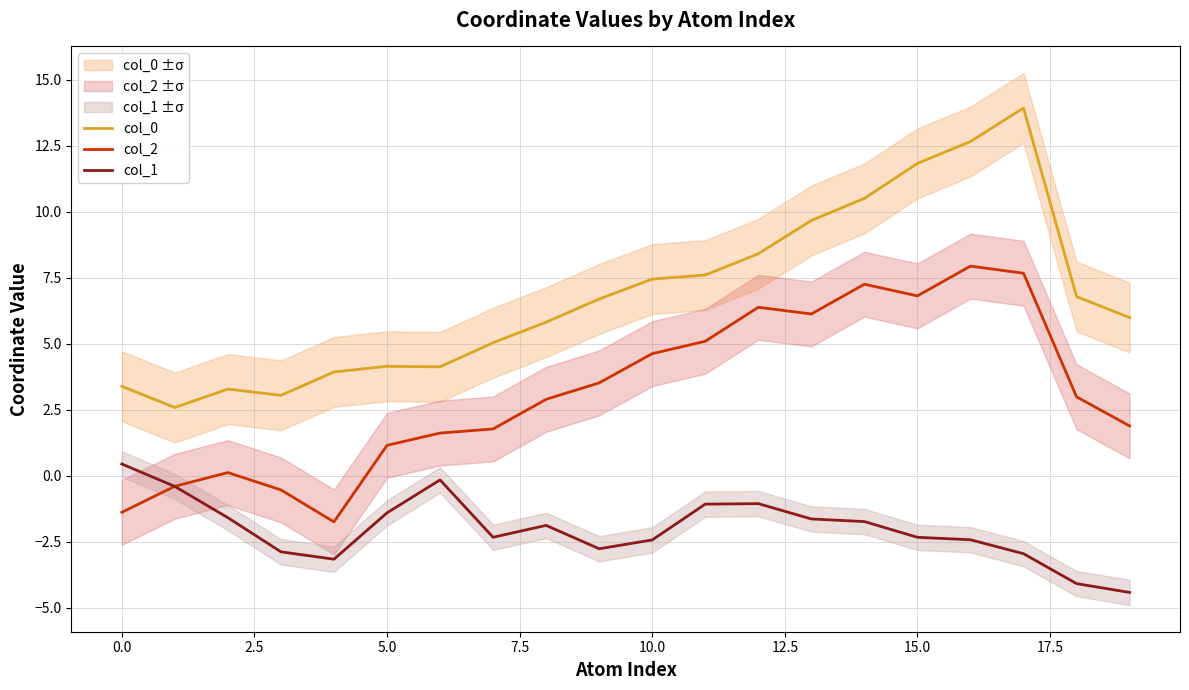

How many lines are shown in the chart?

3